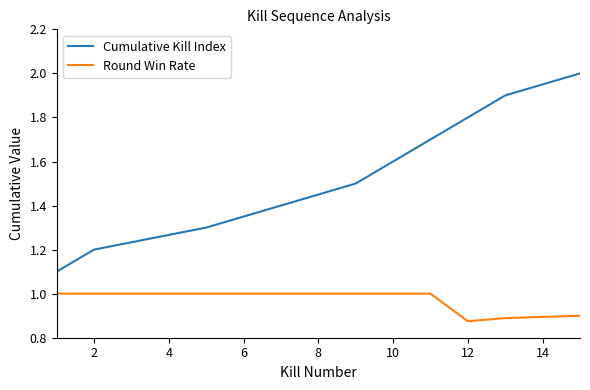

True or false: Cumulative Kill Index and Round Win Rate intersect in this chart.

False